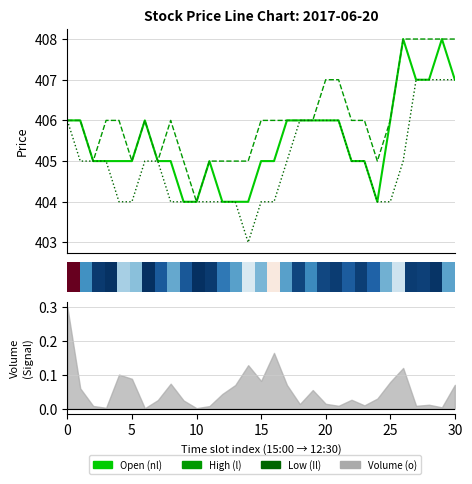

At which label does High (l) reach its peak?

26